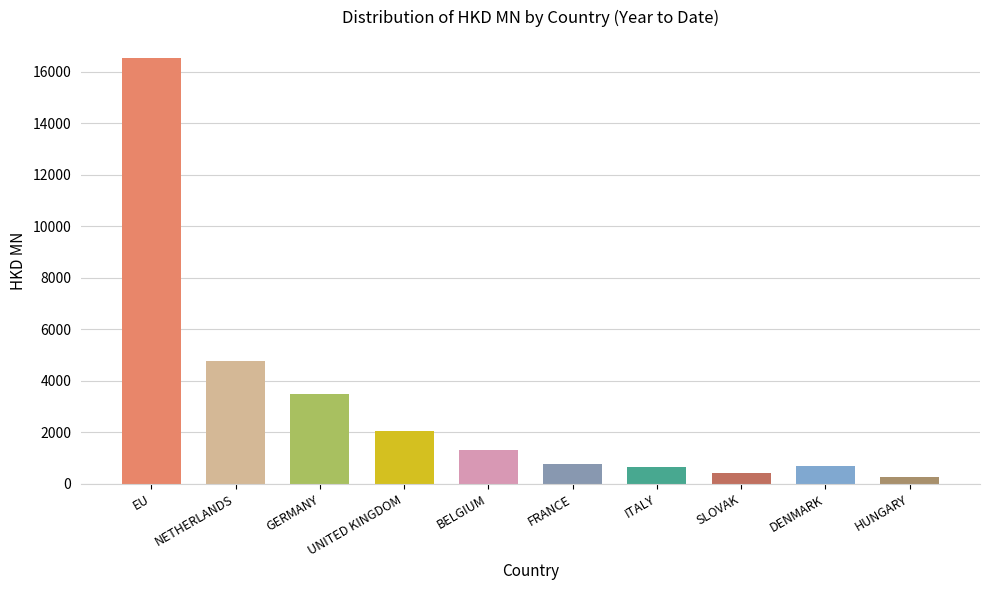

What is the average value?

3091.6